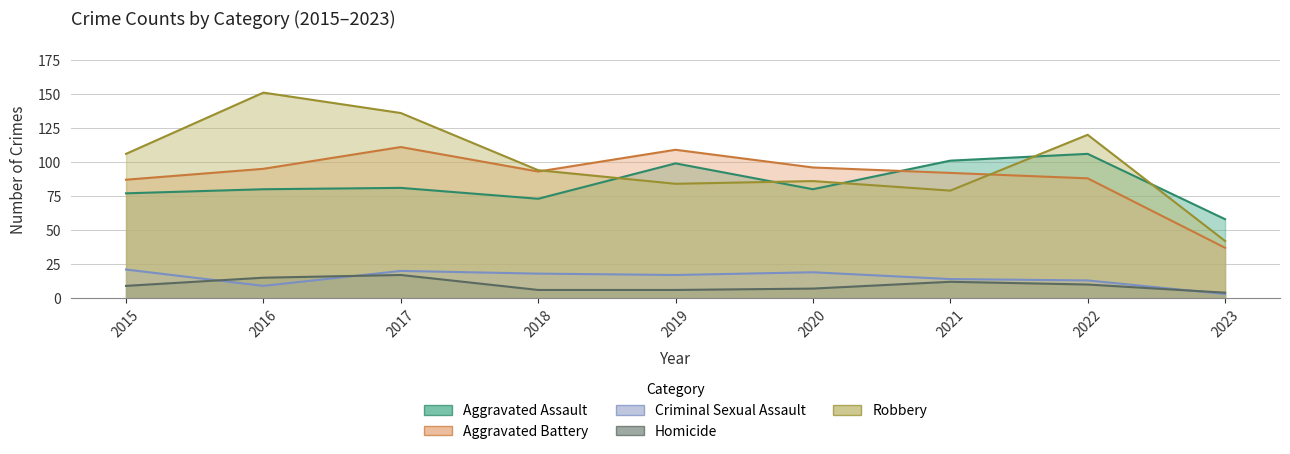

Between 2020 and 2015, which is larger?

2020